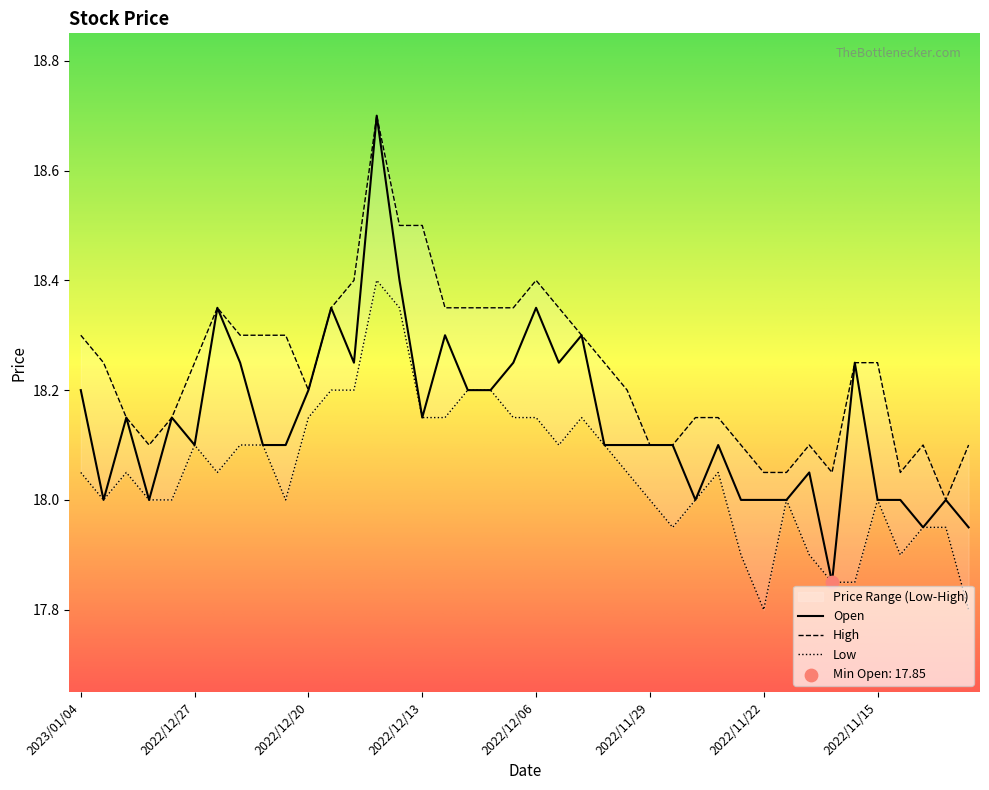

At which category is the sum across all series the highest?

2022/12/15